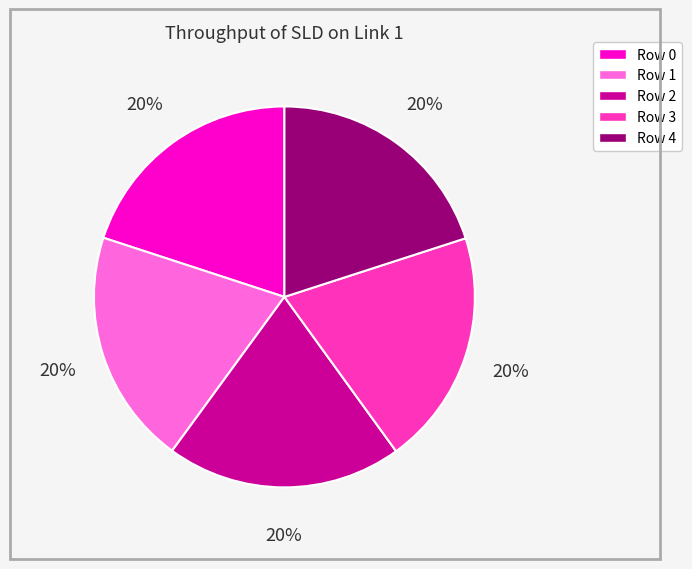

Combined, do Row 4 and Row 0 account for over 50%?

No